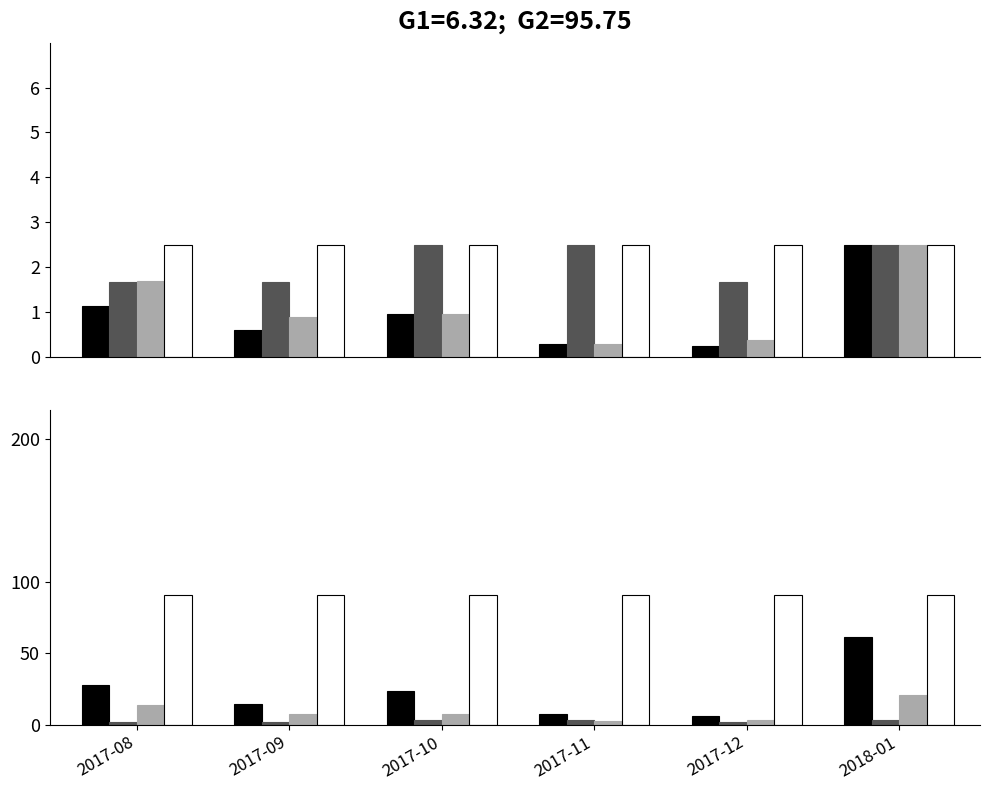

Reading right to left, list all the values displayed in this chart.

sum_hour: 2018-01=61.2	2017-12=6.2	2017-11=7.3	2017-10=23.4	2017-09=14.7	2017-08=27.7
cnt: 2018-01=3.0	2017-12=2.0	2017-11=3.0	2017-10=3.0	2017-09=2.0	2017-08=2.0
hour_per_cnt: 2018-01=20.4	2017-12=3.1	2017-11=2.4	2017-10=7.8	2017-09=7.4	2017-08=13.8
C6_day: 2018-01=91.0	2017-12=91.0	2017-11=91.0	2017-10=91.0	2017-09=91.0	2017-08=91.0